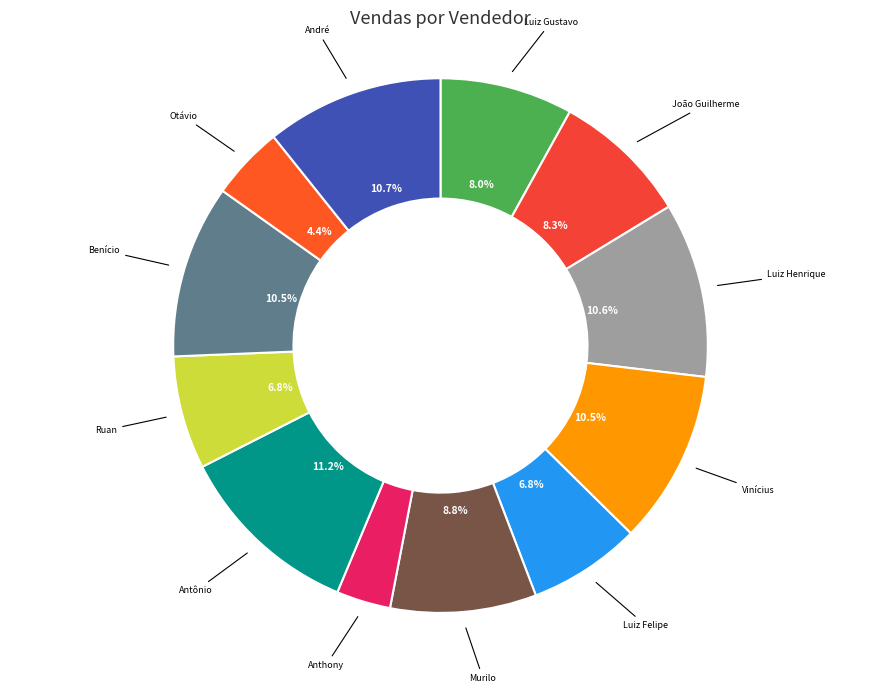

To the nearest percent, what is the average slice percentage?

8%